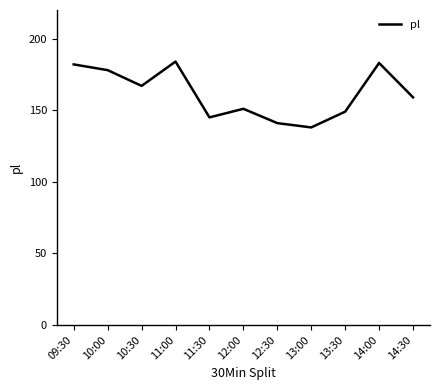

What value does the data have at 14:30, to the nearest 5?

160